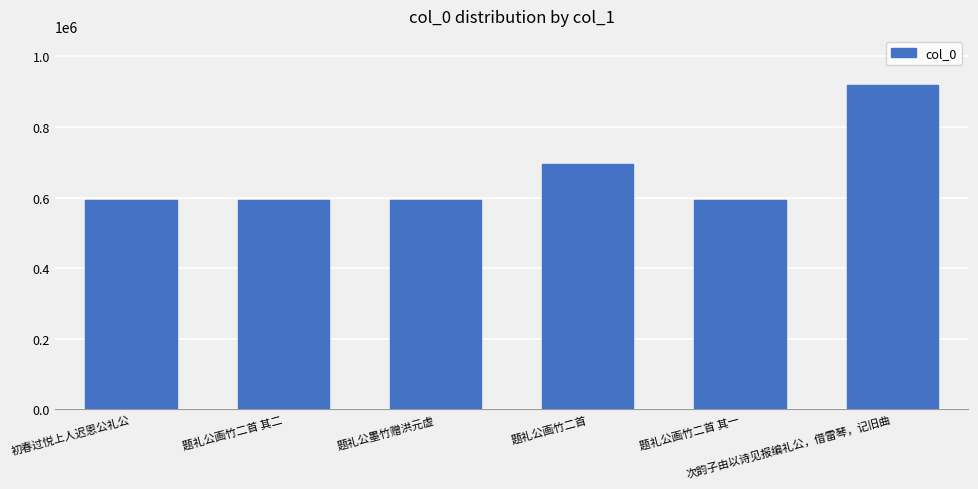

What is the greatest value displayed?

920276